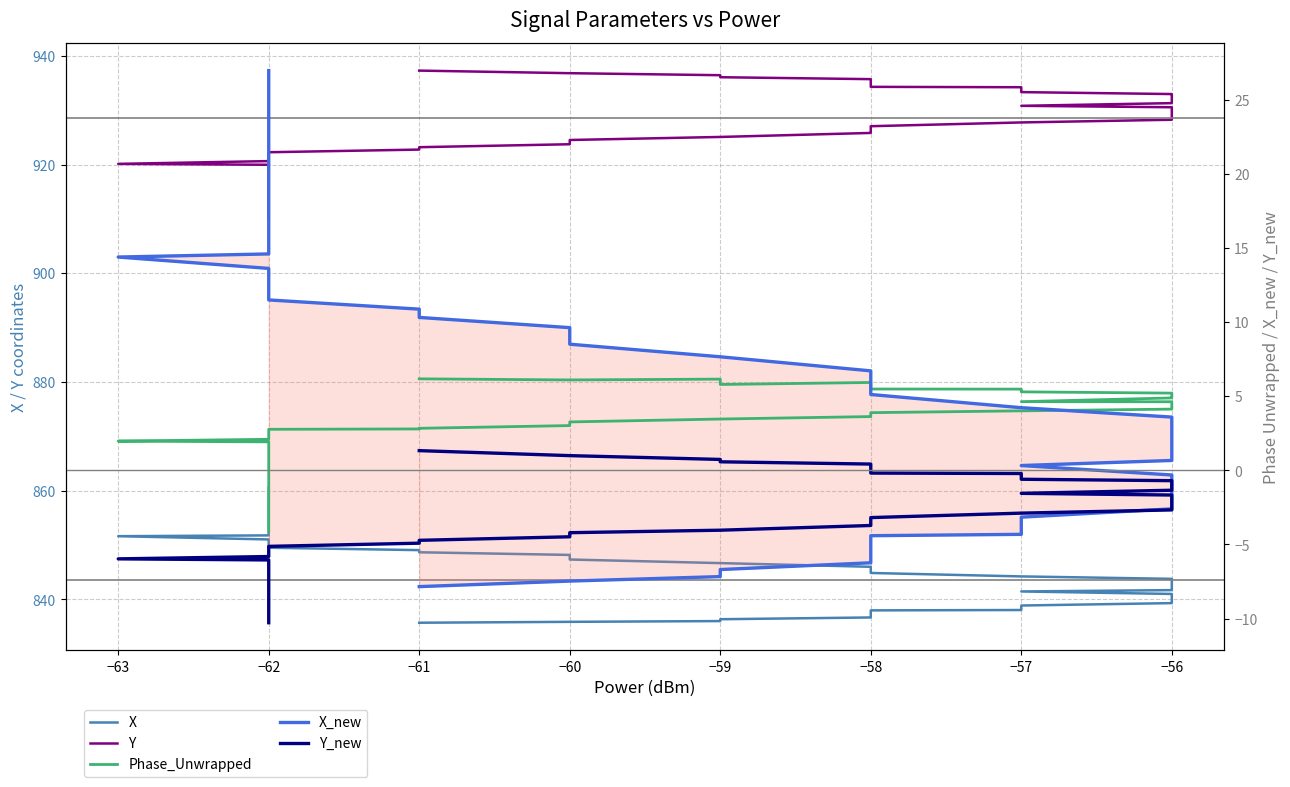

Where is the first local minimum for Phase_Unwrapped?

−60